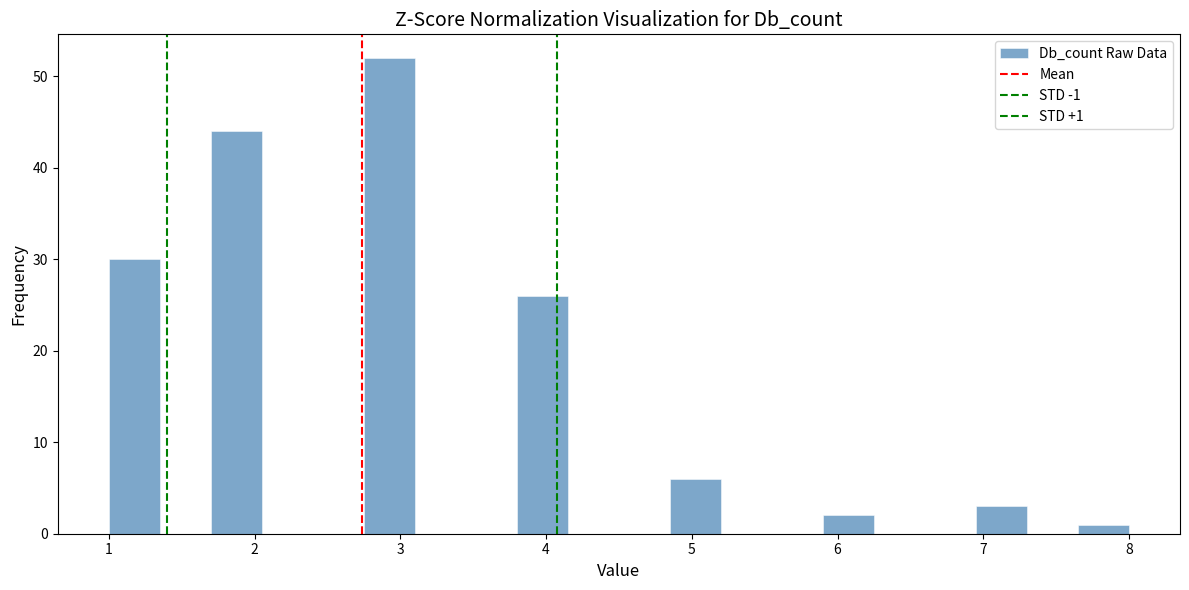

Read against the x-axis, roughly where is the centre of the tallest bar?

2.9